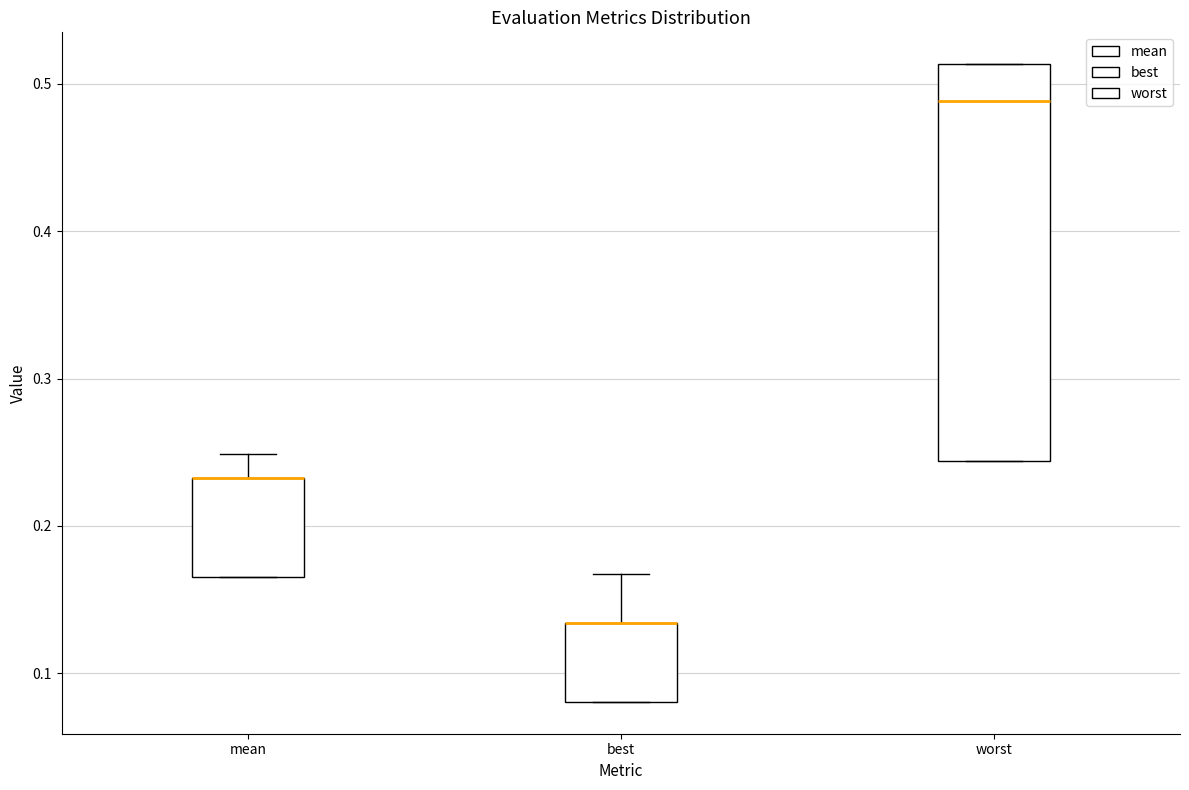

Reading left to right, read every box against the y-axis: the position of its median line, the range the box covers, and the ends of its whiskers. The values are not printed on the chart, so give them approximately, as read against the axis.

mean: median 0.23 (drawn on the box's upper edge), box 0.17 to 0.23, whiskers 0.17 to 0.25
best: median 0.13 (drawn on the box's upper edge), box 0.08 to 0.13, whiskers 0.08 to 0.17
worst: median 0.49, box 0.24 to 0.51, whiskers 0.24 to 0.51